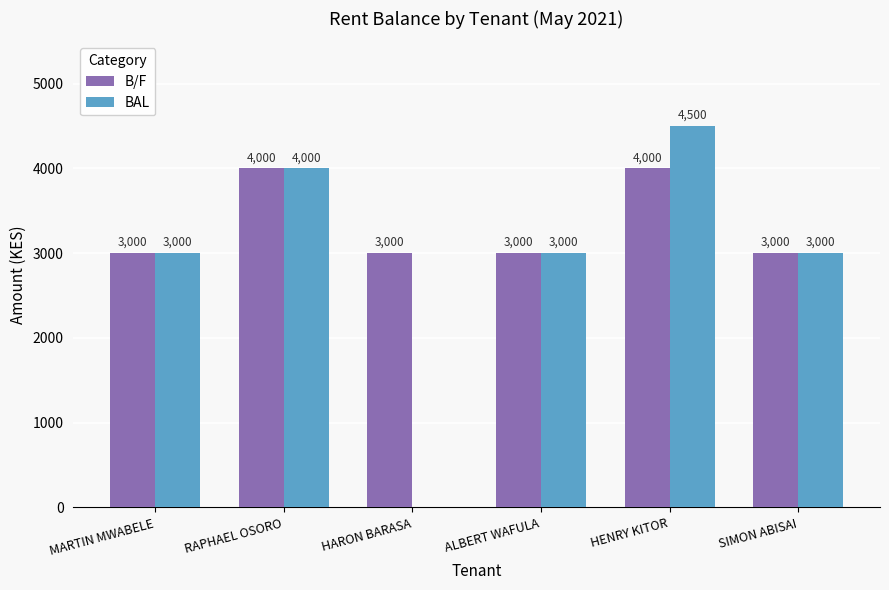

What is the sum of all BAL values?

17500